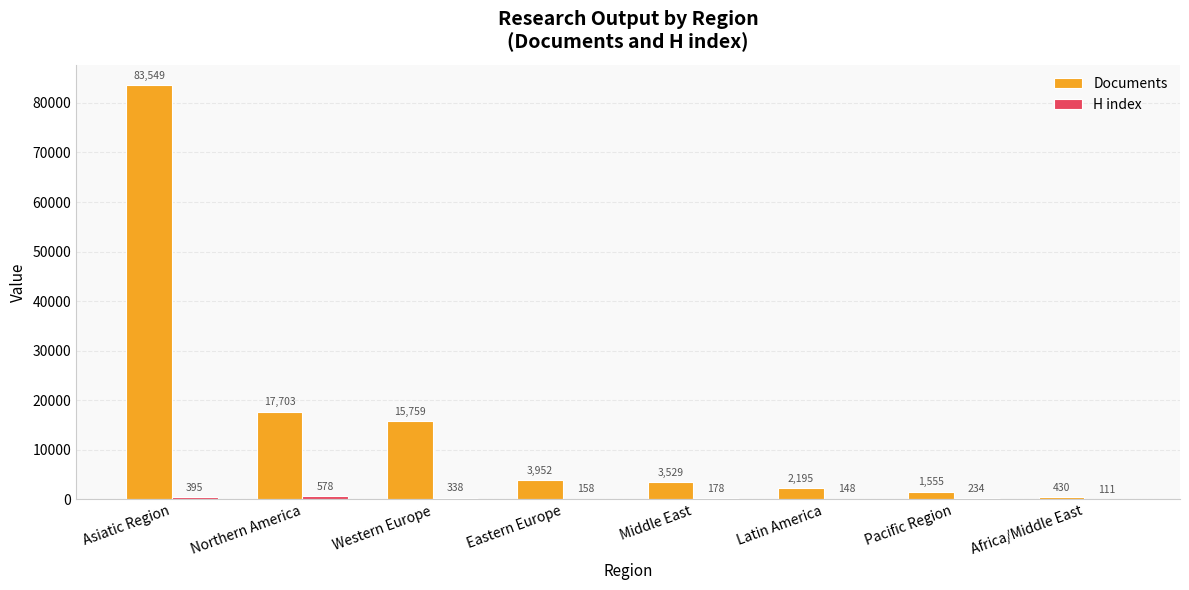

Which series has the largest total across all categories?

Documents